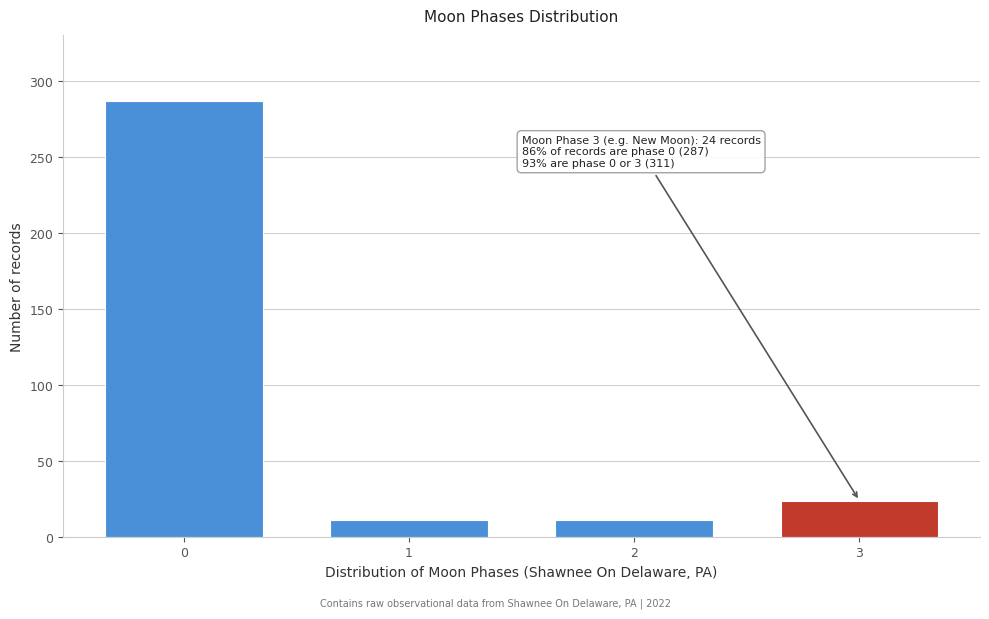

Reading left to right, extract all data points from this chart.

287	11	11	24